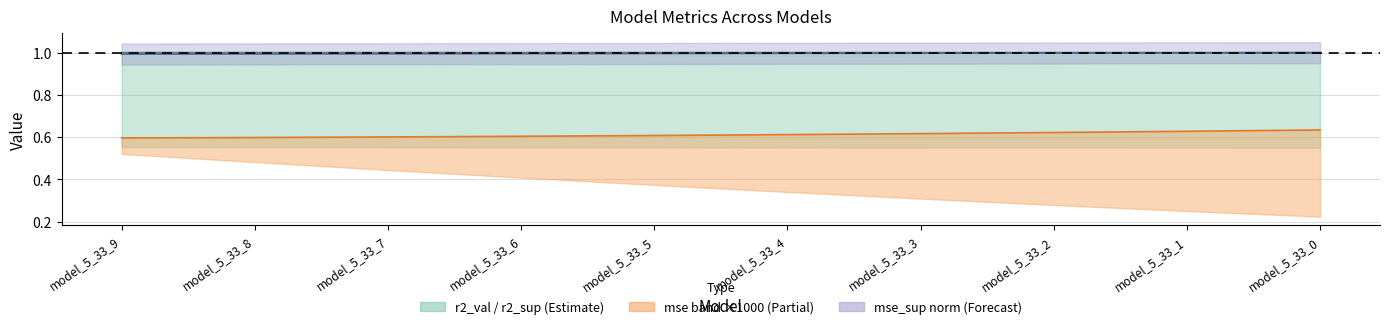

Is it true that mse_sup norm equals 0.7 at model_5_33_3?

False